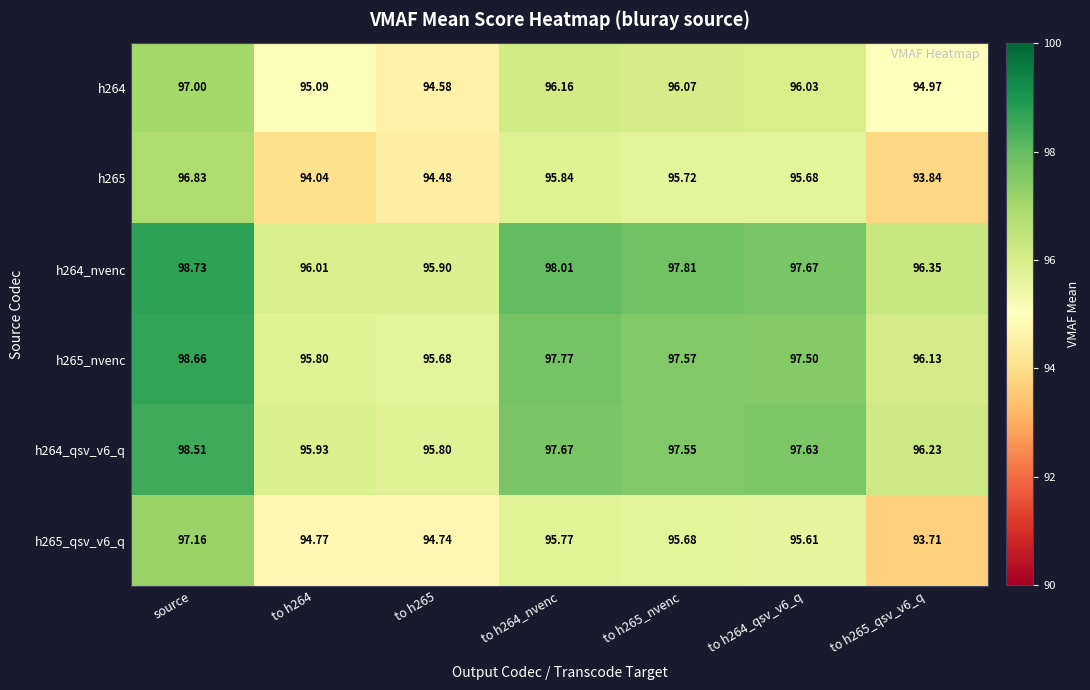

Where does the h264_qsv_v6_q series first go above 97?

source